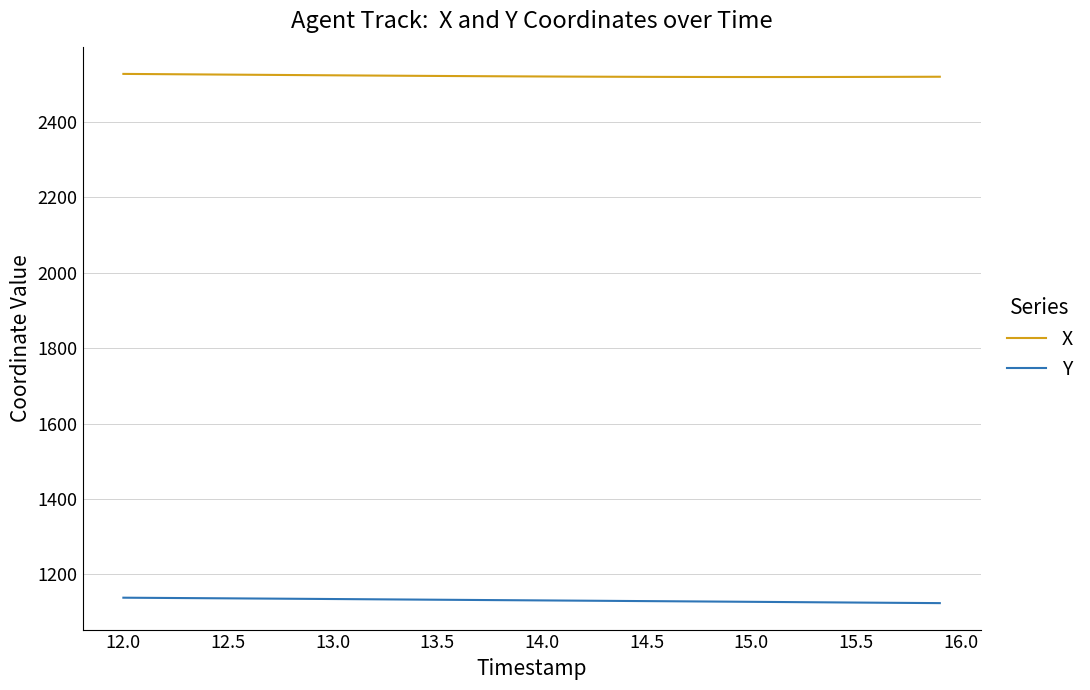

Rank the series by their average value, from highest to lowest.

X, Y